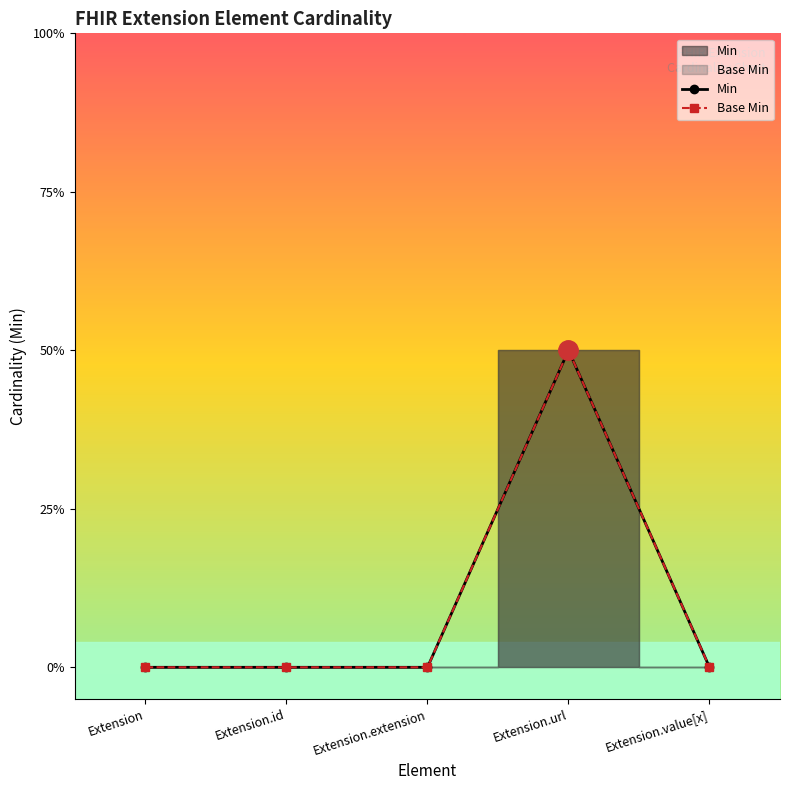

Which category has the highest value in the Min series?

Extension.url